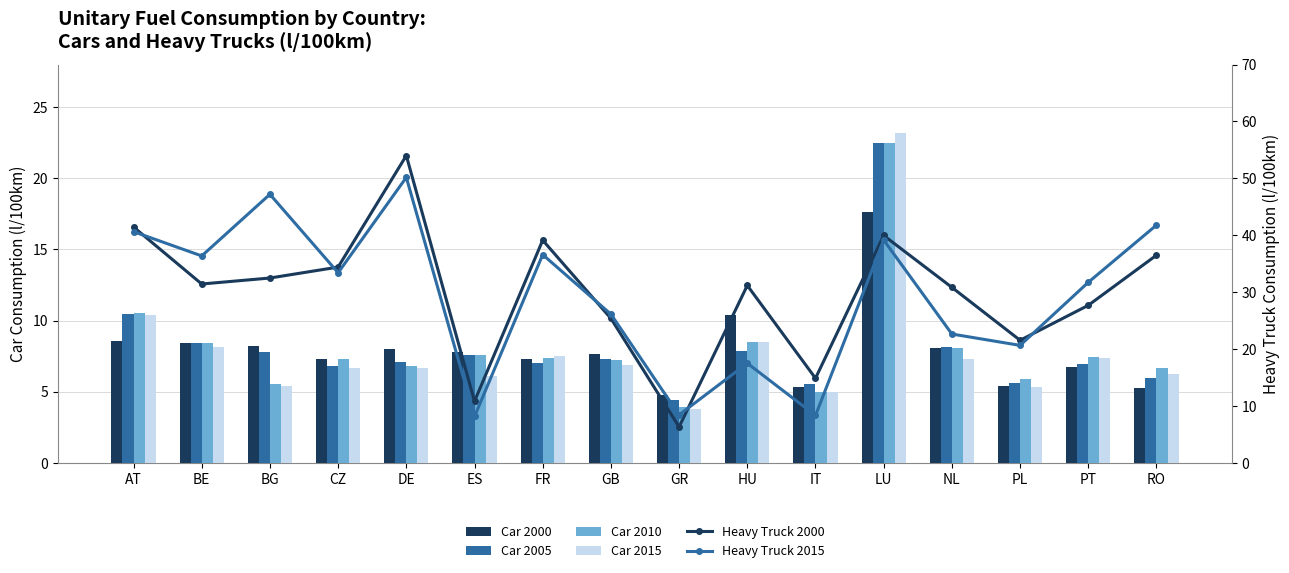

Where does the Car 2000 series first go above 7?

AT